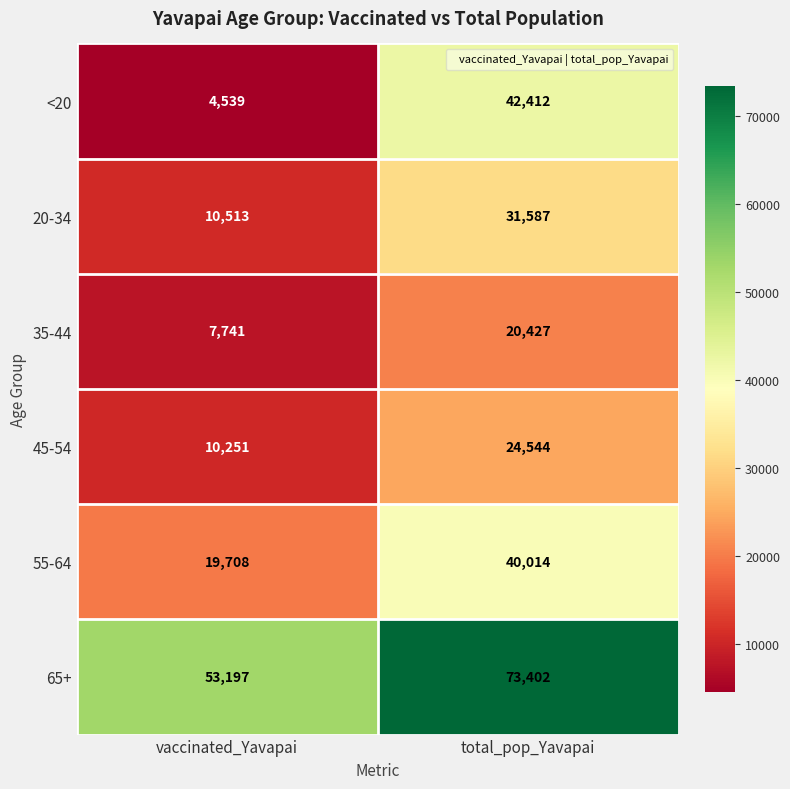

Rank the series by their maximum value, from highest to lowest.

65+, <20, 55-64, 20-34, 45-54, 35-44